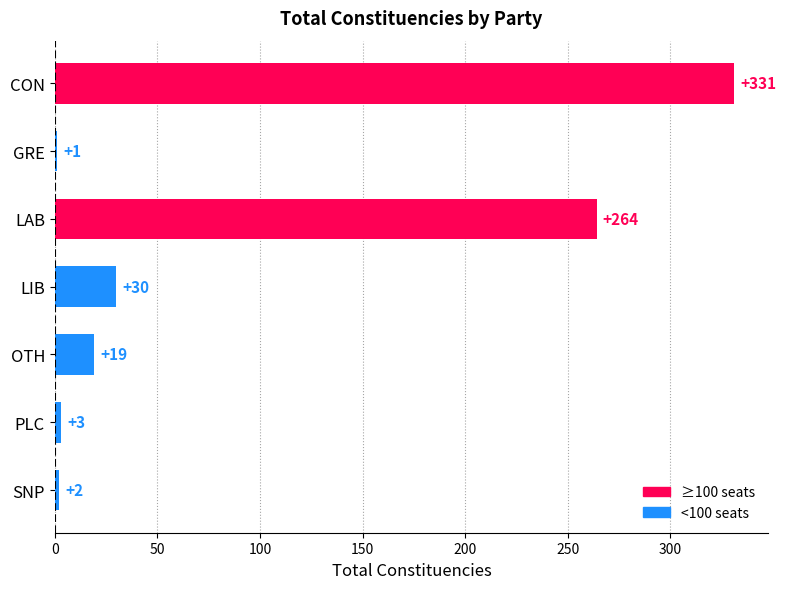

Reading top to bottom, transcribe all the data shown in this chart.

CON=331	GRE=1	LAB=264	LIB=30	OTH=19	PLC=3	SNP=2